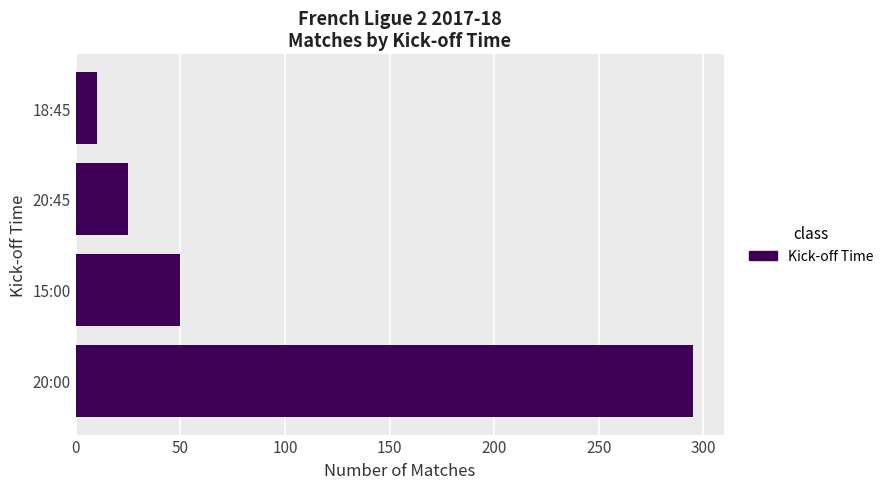

Reading bottom to top, transcribe all the data shown in this chart.

20:00=295	15:00=50	20:45=25	18:45=10